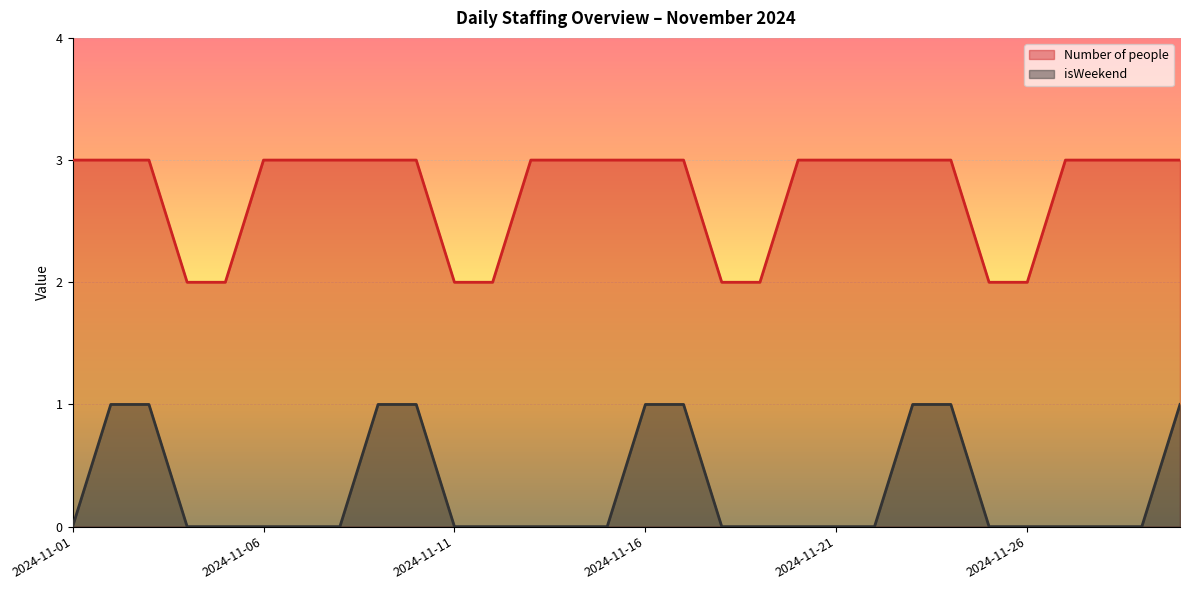

Which has a higher value, 2024-11-26 or 2024-11-22?

2024-11-22